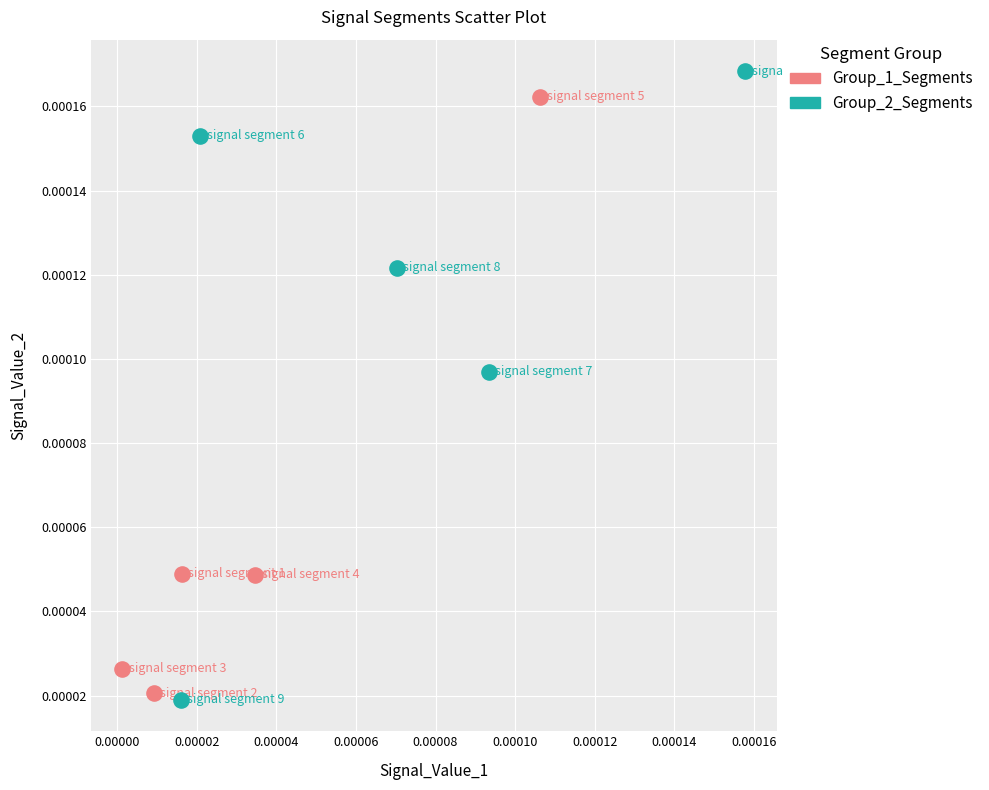

Which series has the widest spread of Y values?

Group_2_Segments